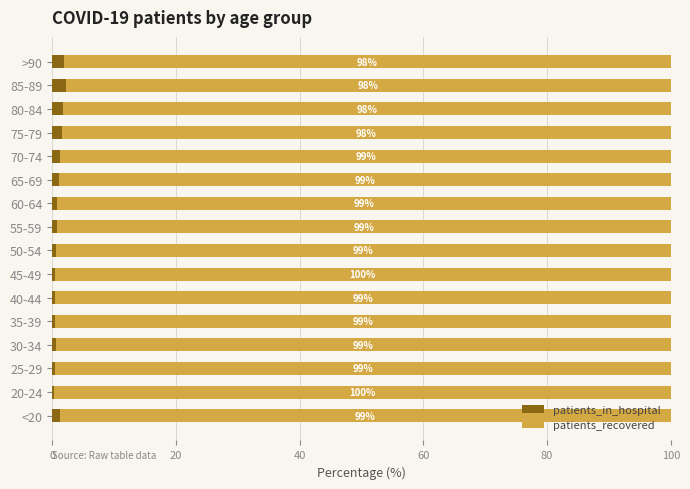

What is the total value across all series at 55-59?

100.0